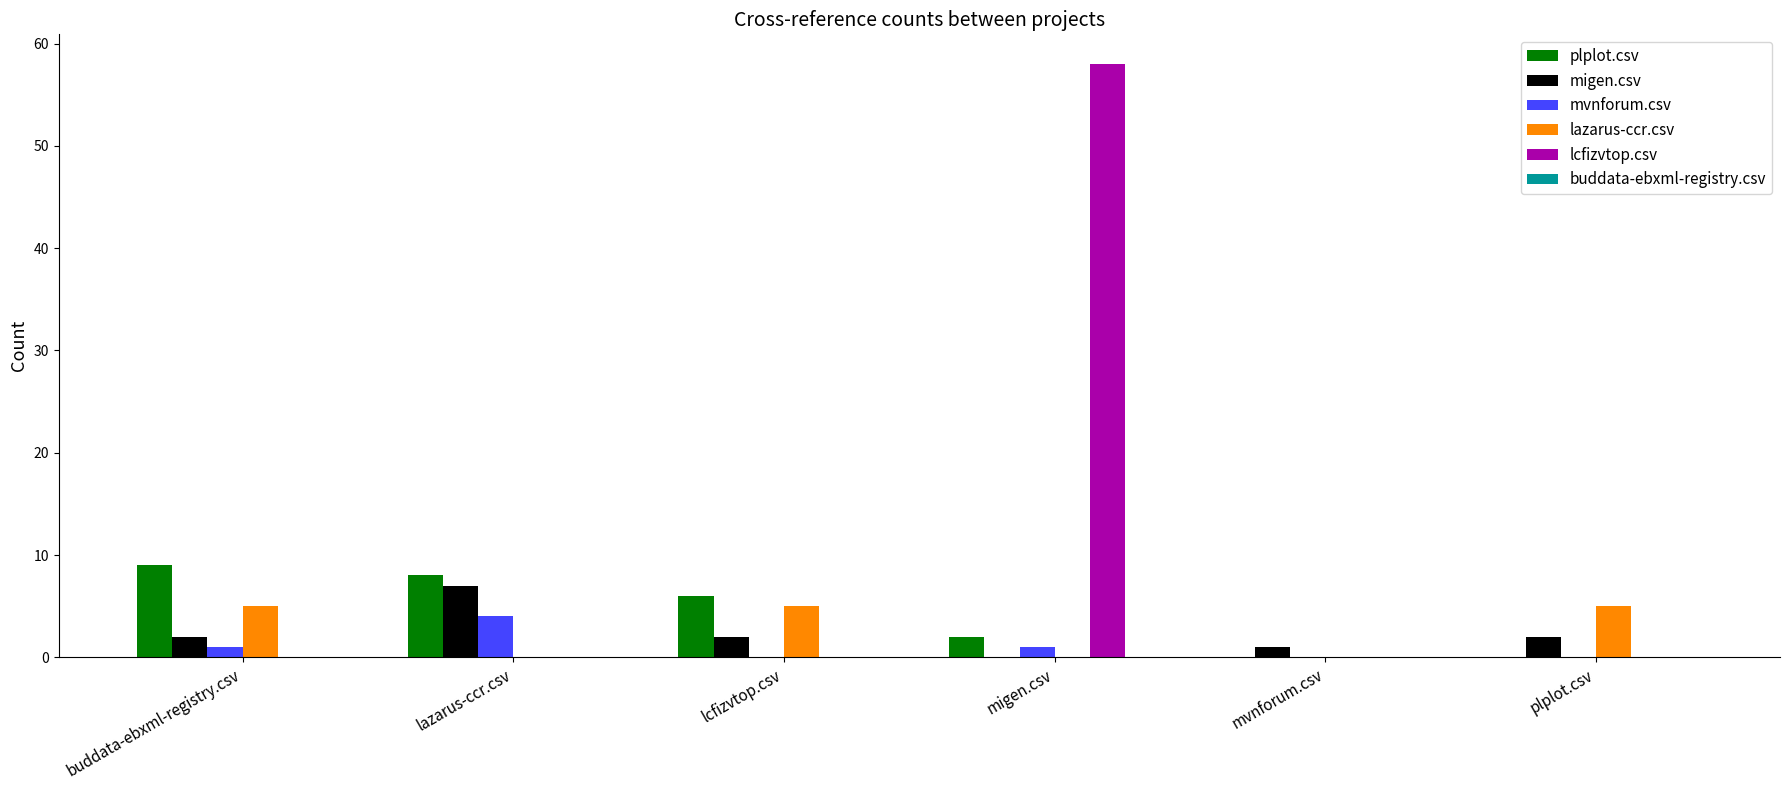

How many groups of bars are there?

6